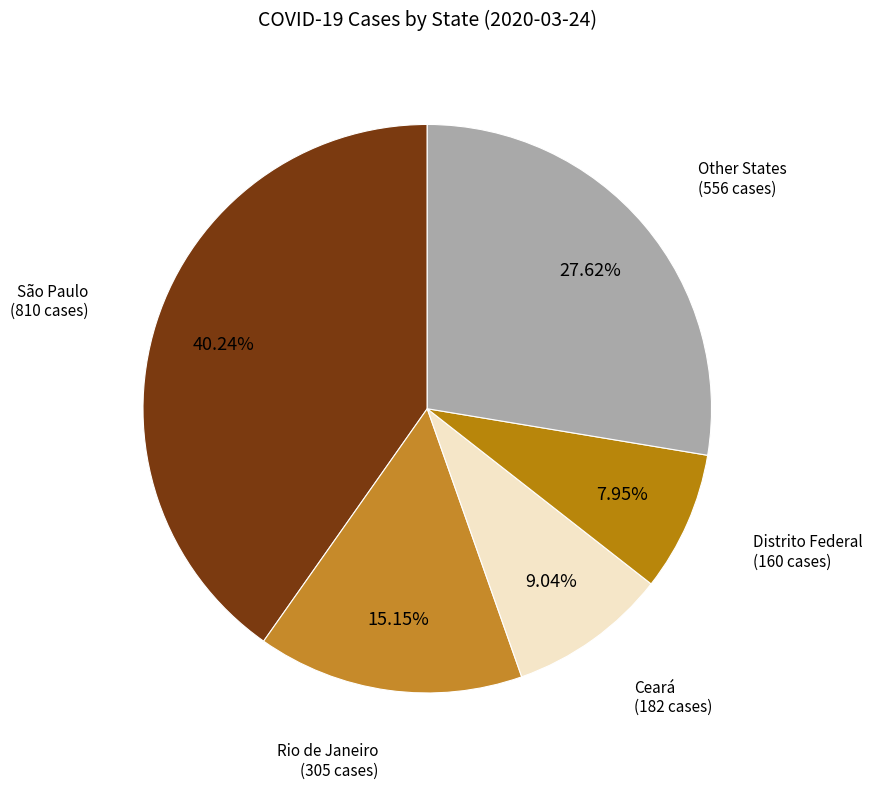

Do Rio de Janeiro and Distrito Federal together represent more than half of the pie?

No